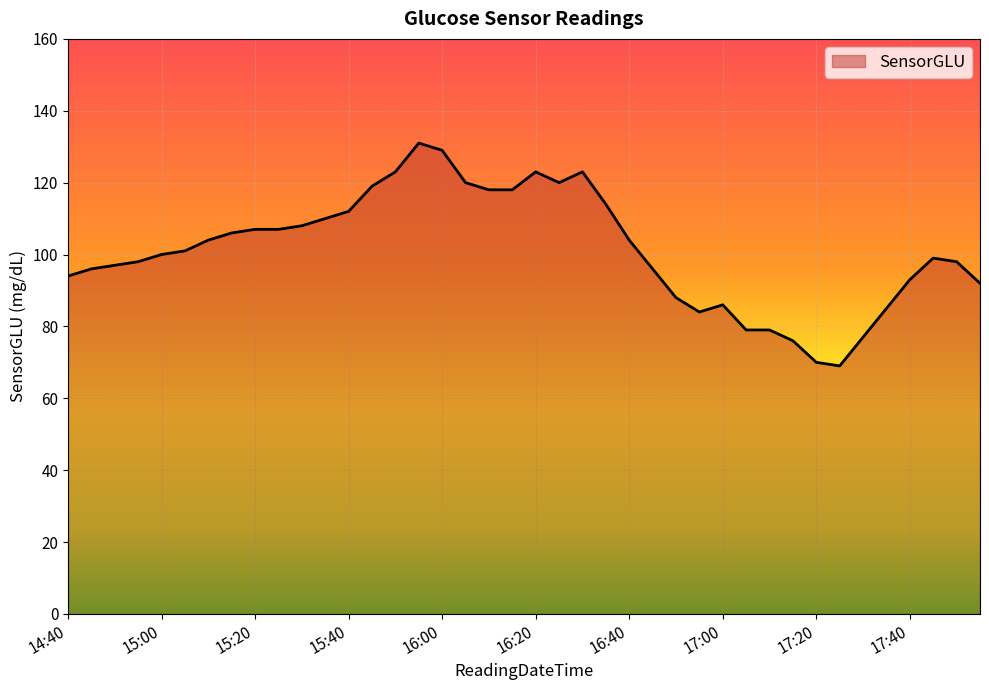

What is the difference between the second highest and minimum values?

60